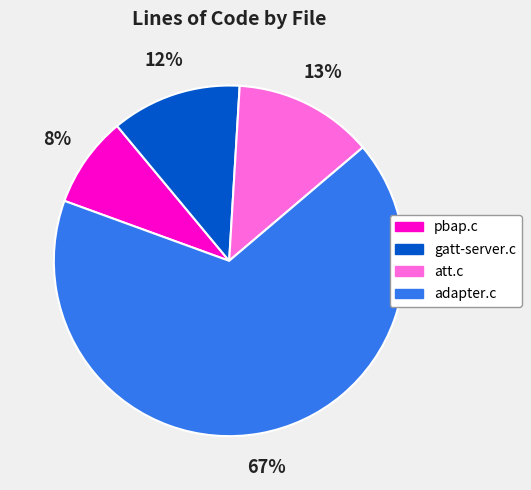

Which category has the smallest portion of the pie?

pbap.c